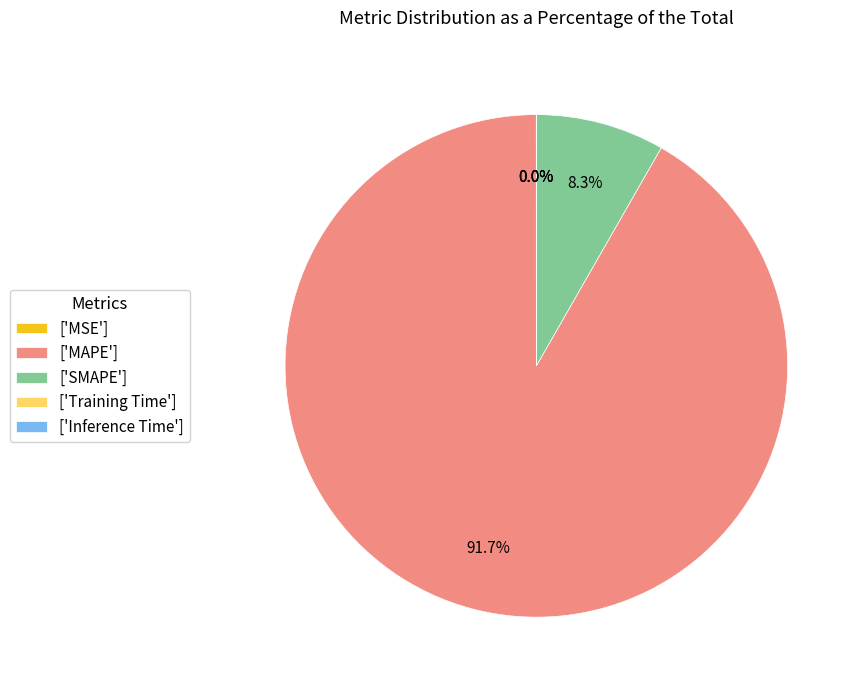

What is the largest slice in the pie chart?

['MAPE']